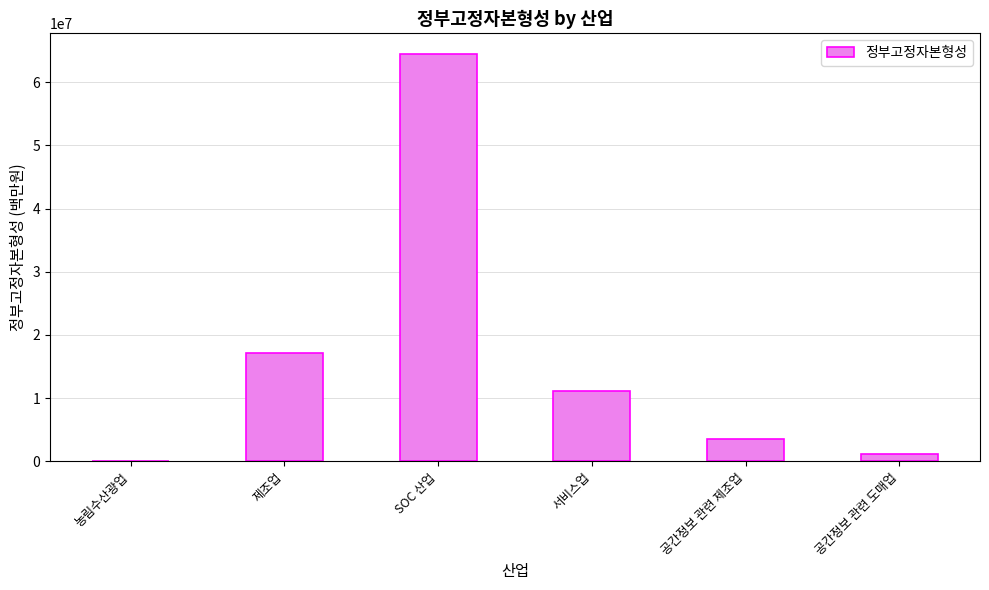

The value at 공간정보 관련 도매업 is 1193650. True or false?

True